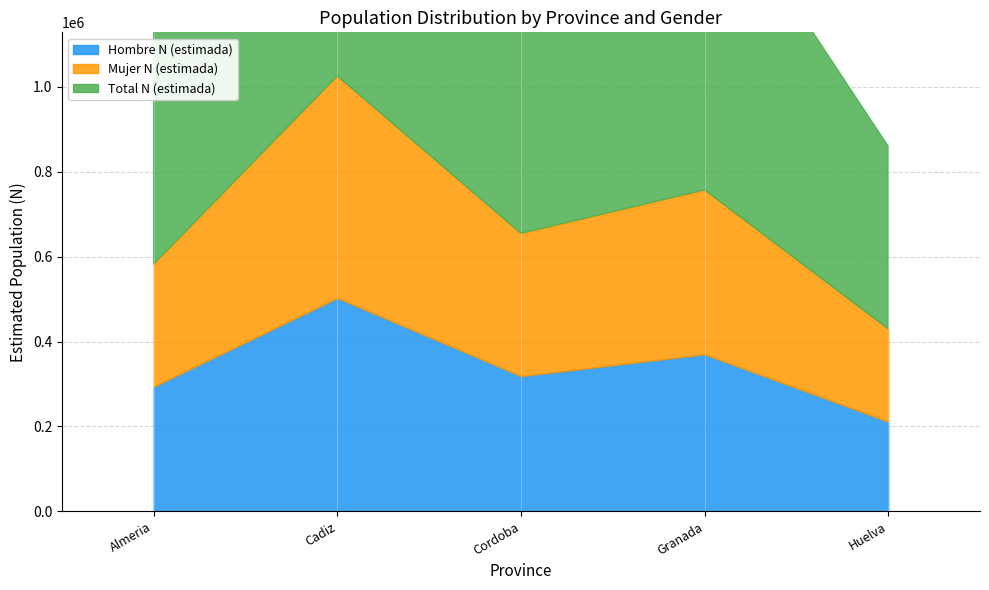

What is the sum of all Mujer N (estimada) values?

1754108